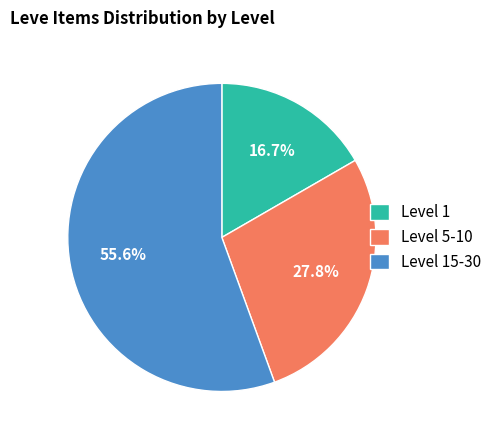

To the nearest percent, what is the difference between the largest and smallest slice percentages?

39%